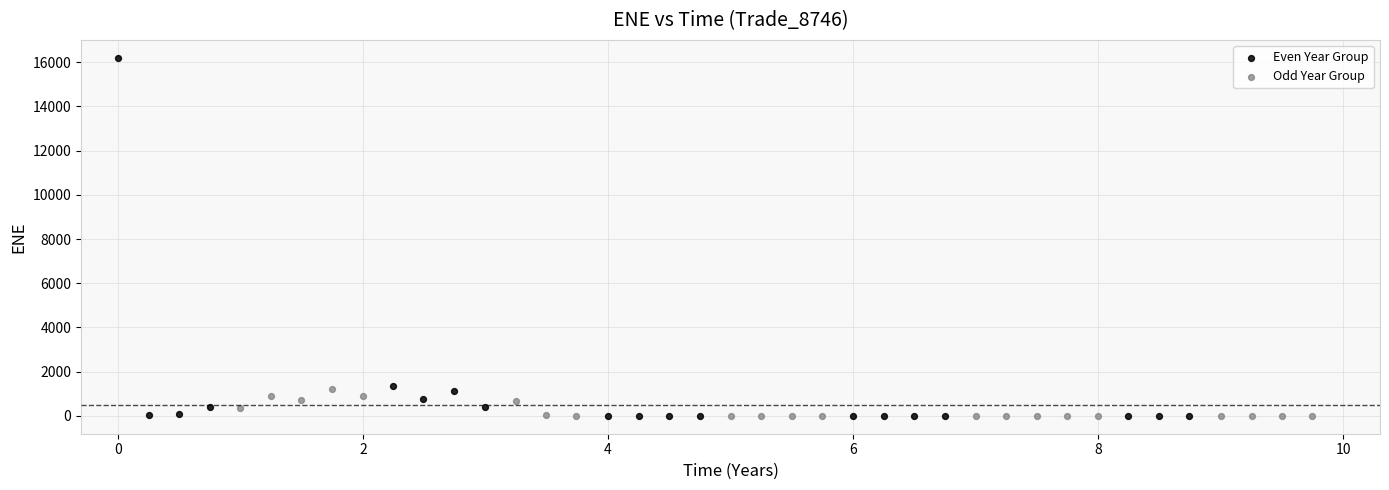

Which series has the largest Y range (max minus min)?

Even Year Group